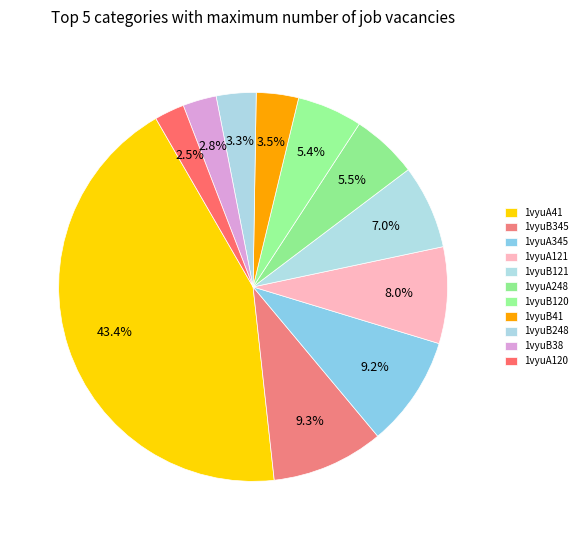

Is it true that 1vyuA41 is 31% of the pie?

False